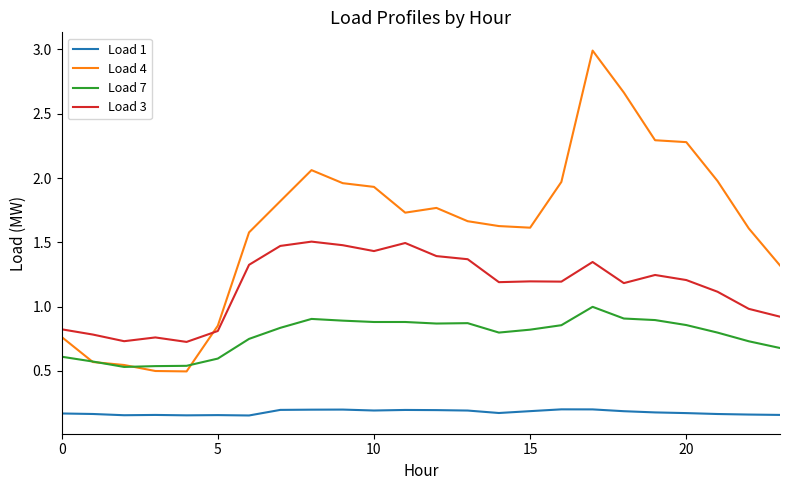

What is the maximum value shown in the chart?

3.0